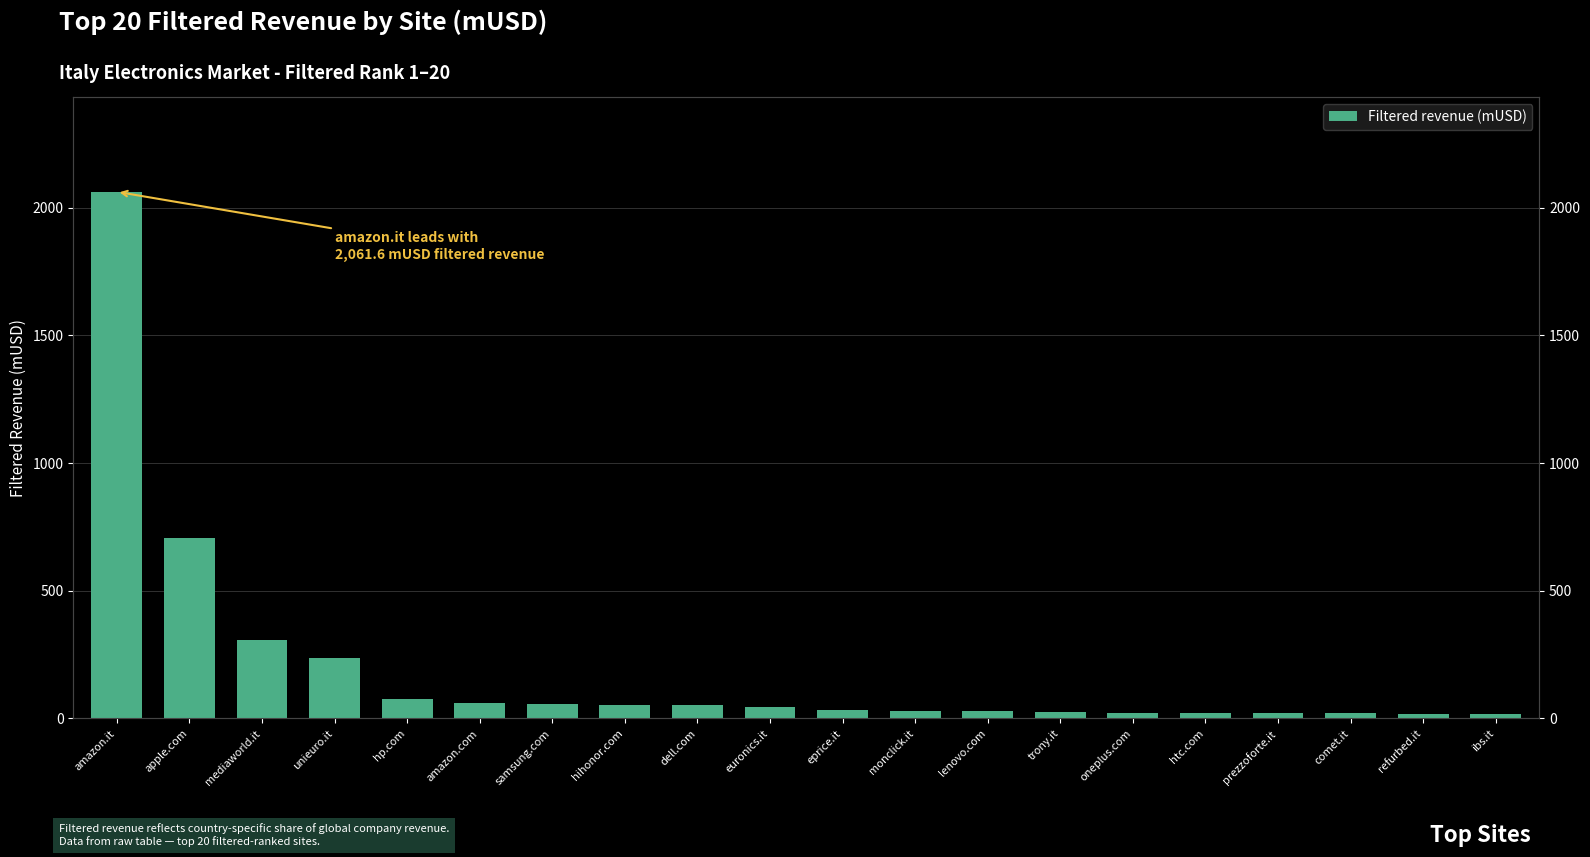

The chart shows a value of 107.0 at amazon.com. True or false?

False